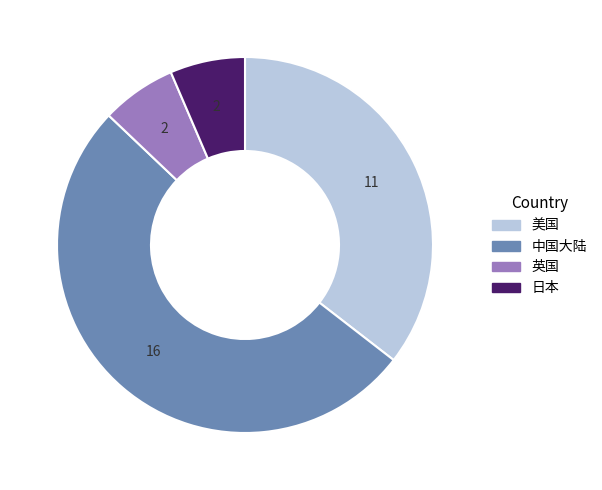

Is it true that 英国 is 6% of the pie?

True